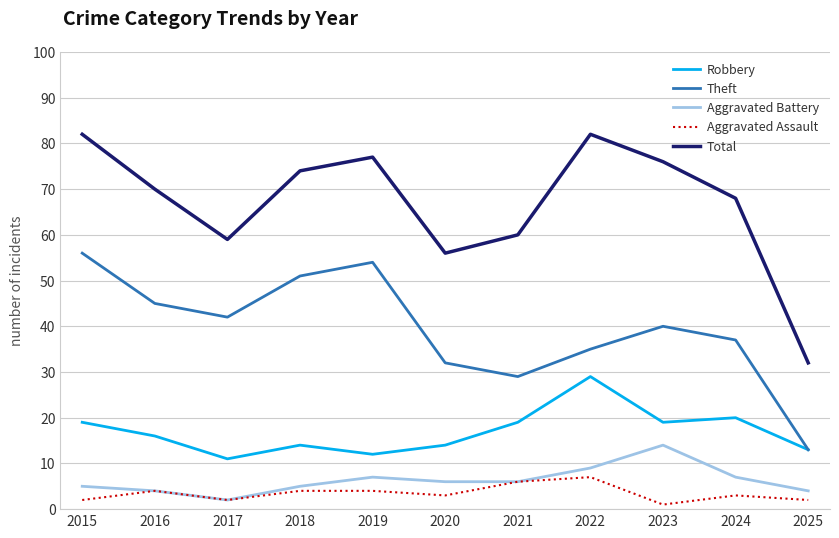

What is the sum of all Theft values?

434